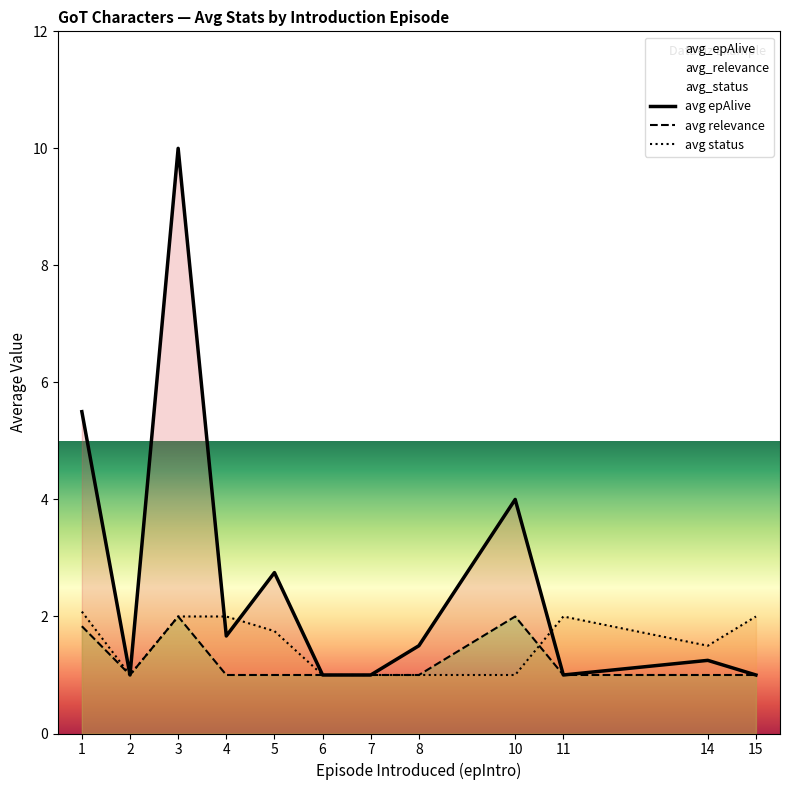

What is the total value across all series at 14?

3.8